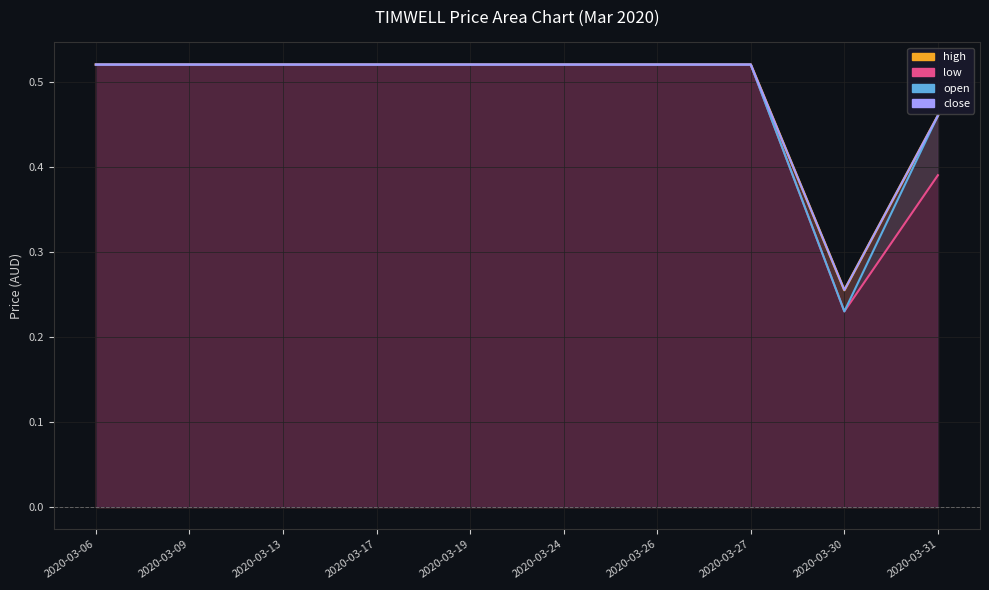

Is the value of high at 2020-03-19 greater than the value of close at 2020-03-27?

No